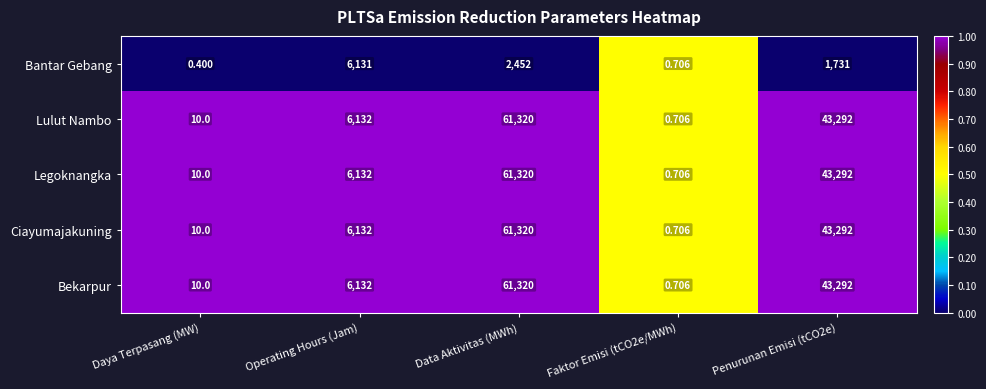

Which category has the lowest value across all series?

Daya Terpasang (MW)